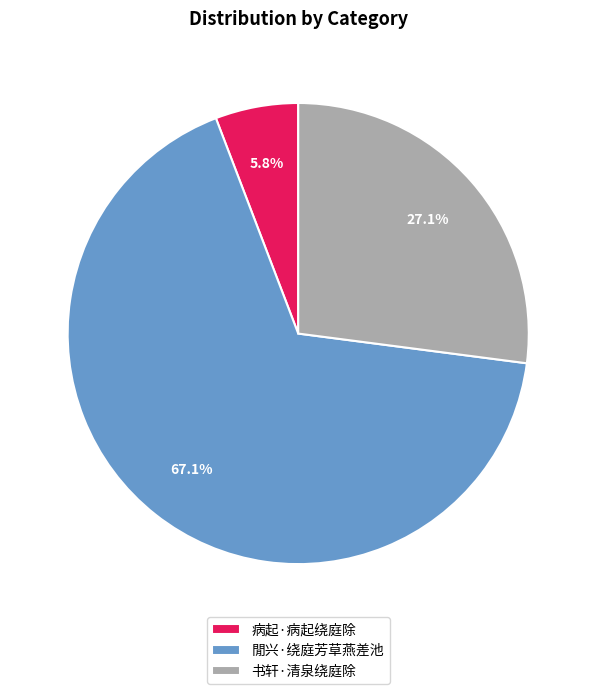

Count the number of slices in the pie.

3